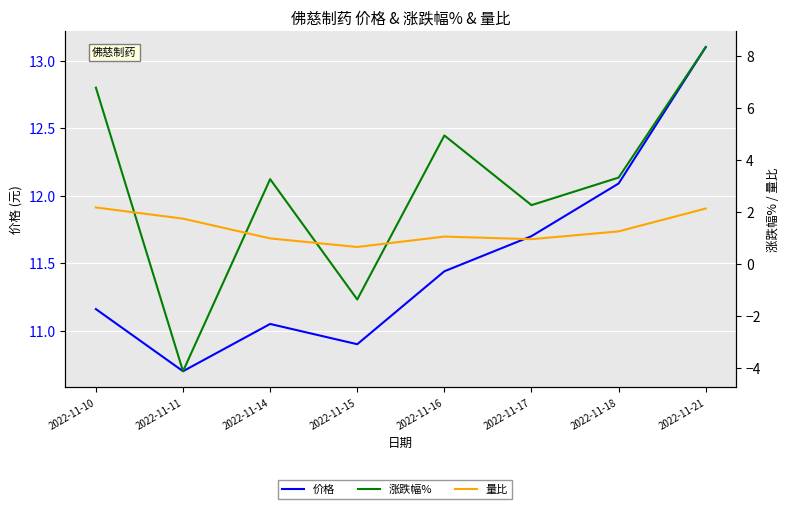

Reading left to right, what are all the values shown in this chart?

价格: 2022-11-10=11.2	2022-11-11=10.7	2022-11-14=11.1	2022-11-15=10.9	2022-11-16=11.4	2022-11-17=11.7	2022-11-18=12.1	2022-11-21=13.1
涨跌幅%: 2022-11-10=6.8	2022-11-11=-4.1	2022-11-14=3.3	2022-11-15=-1.4	2022-11-16=5.0	2022-11-17=2.3	2022-11-18=3.3	2022-11-21=8.3
量比: 2022-11-10=2.2	2022-11-11=1.8	2022-11-14=1.0	2022-11-15=0.7	2022-11-16=1.1	2022-11-17=1.0	2022-11-18=1.3	2022-11-21=2.1